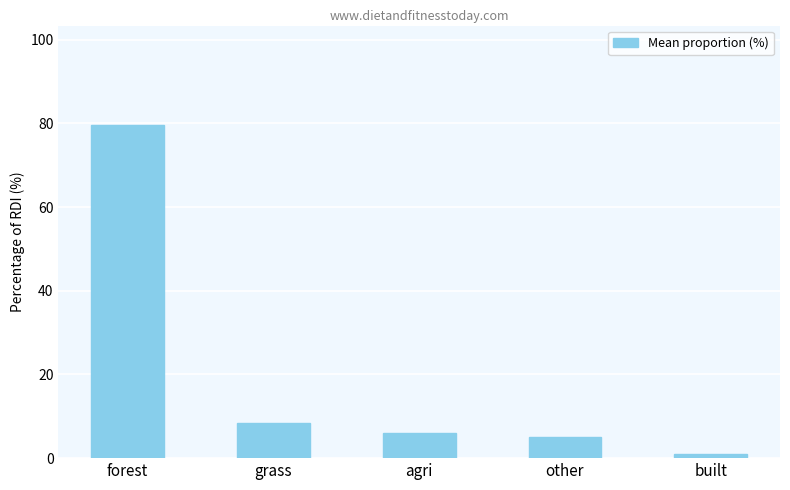

Rank the categories by value from lowest to highest.

built, other, agri, grass, forest